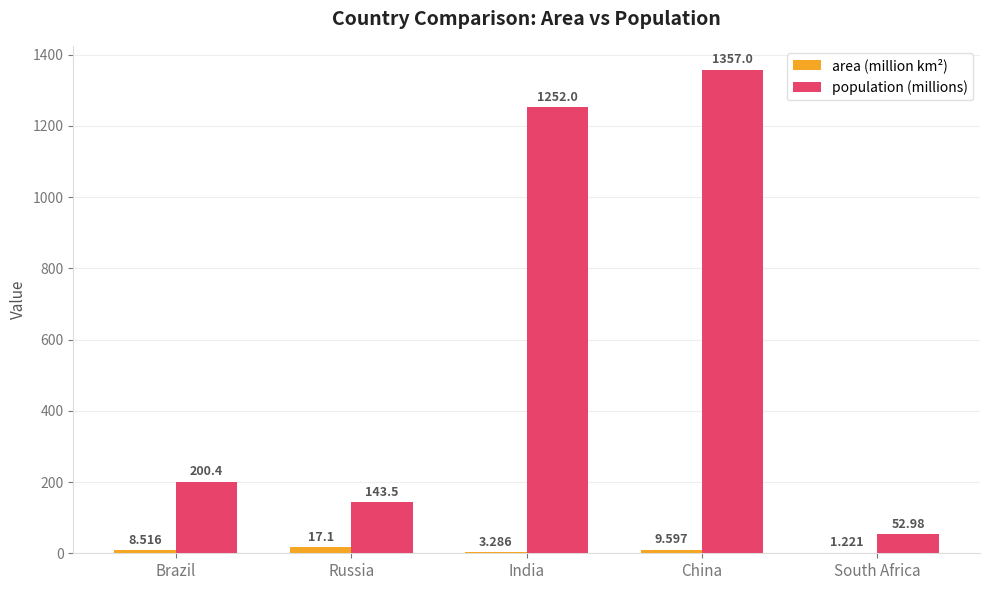

Where does the area (million km²) series first go above 8?

Brazil